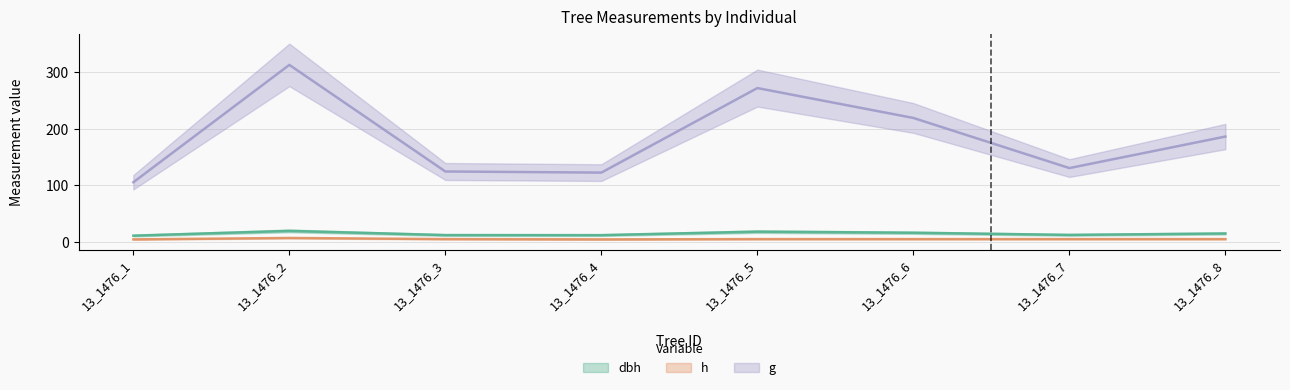

What is the difference between the dbh values at 13_1476_1 and 13_1476_3?

1.0